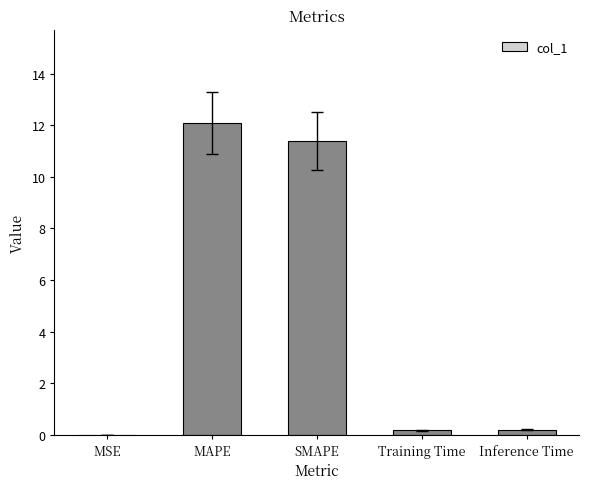

The chart shows a value of 12.1 at MAPE. True or false?

True